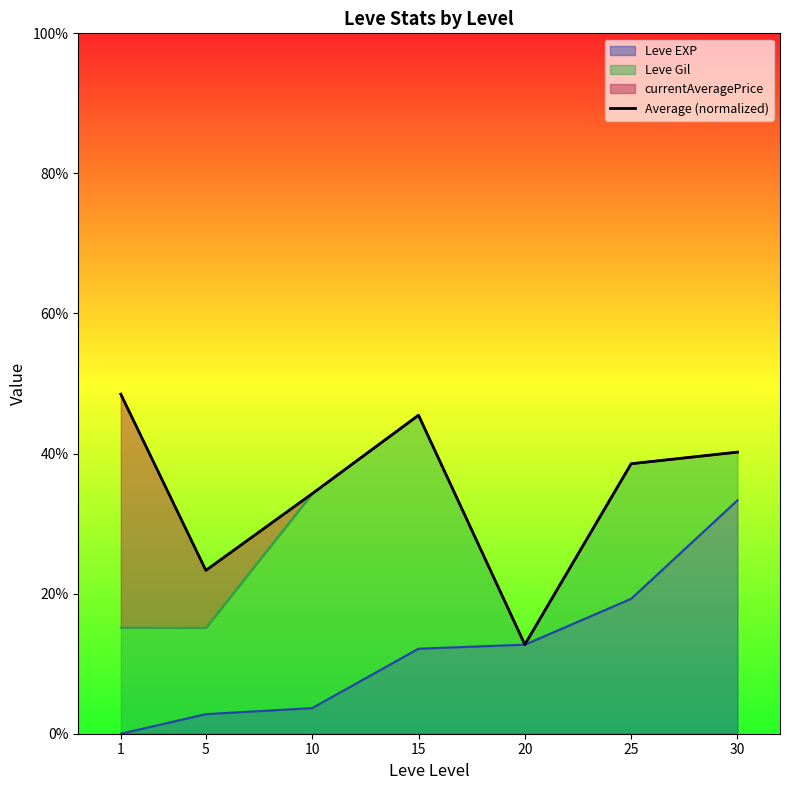

How many points are higher than both their immediate neighbors (excluding endpoints)?

1